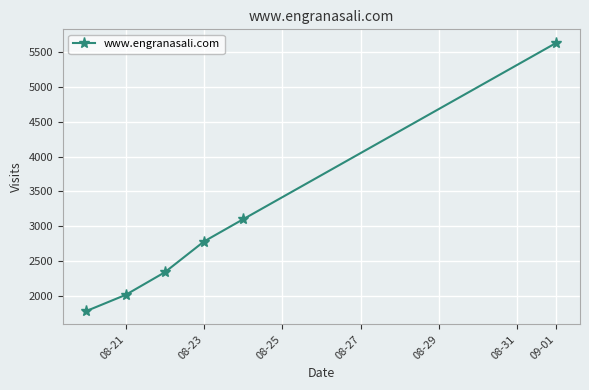

What is the minimum value shown in the chart?

1792